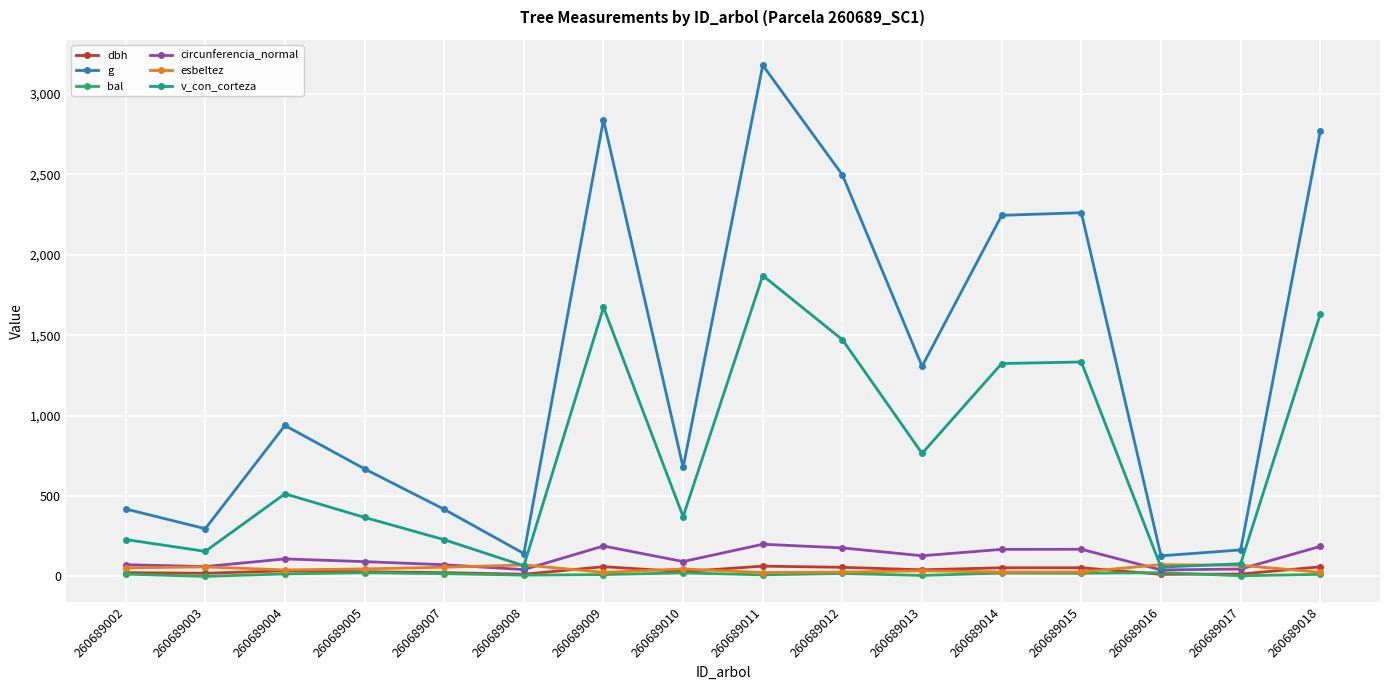

How many data points does each series have?

16